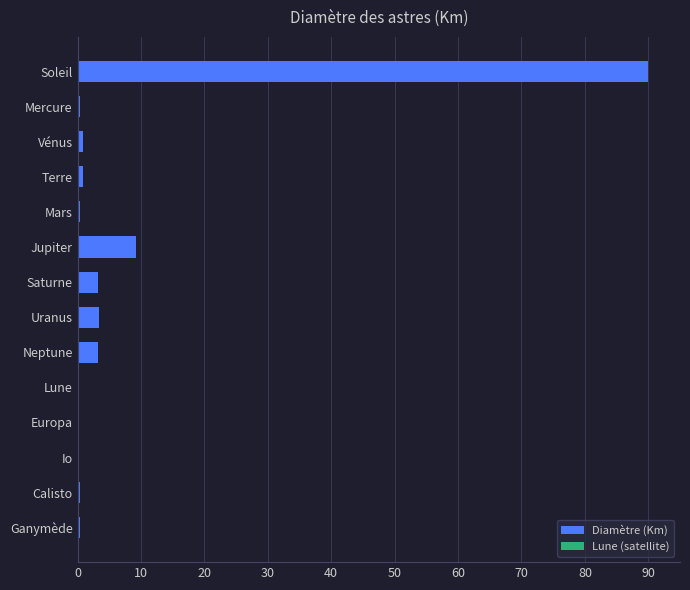

The chart shows a value of 143.3 at Soleil. True or false?

False